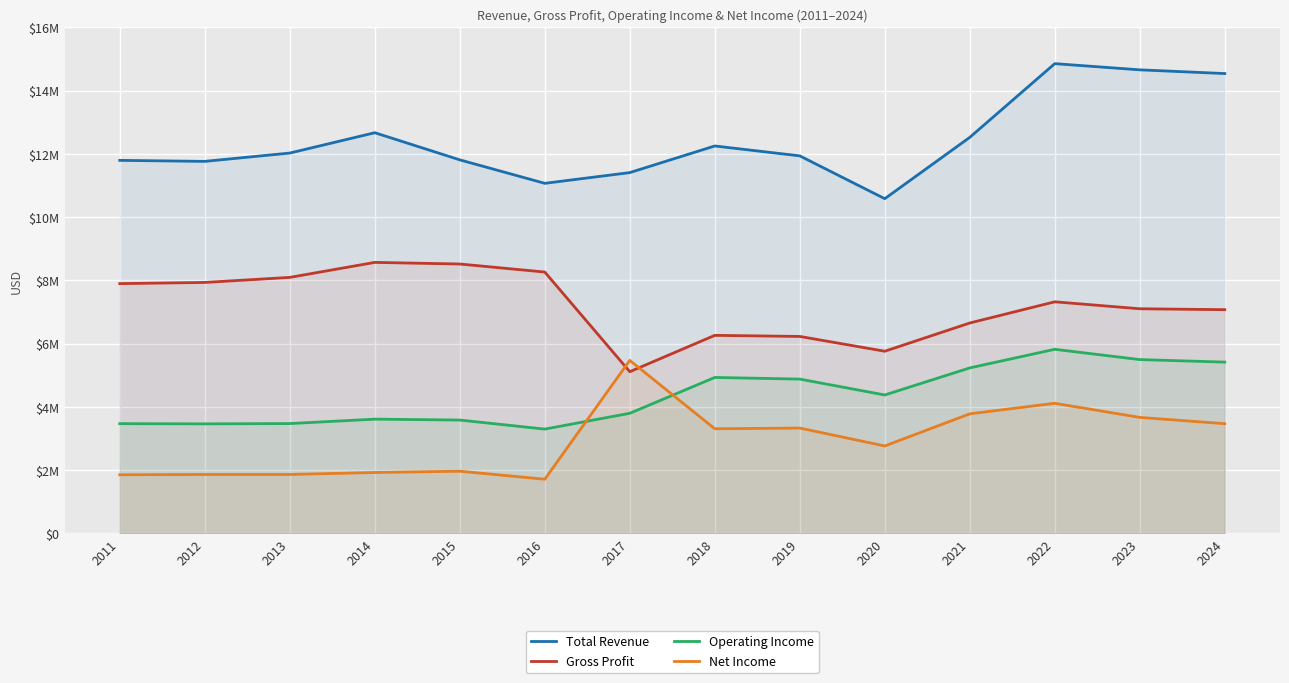

Where is Net Income nearest to the value 3592000?

2023